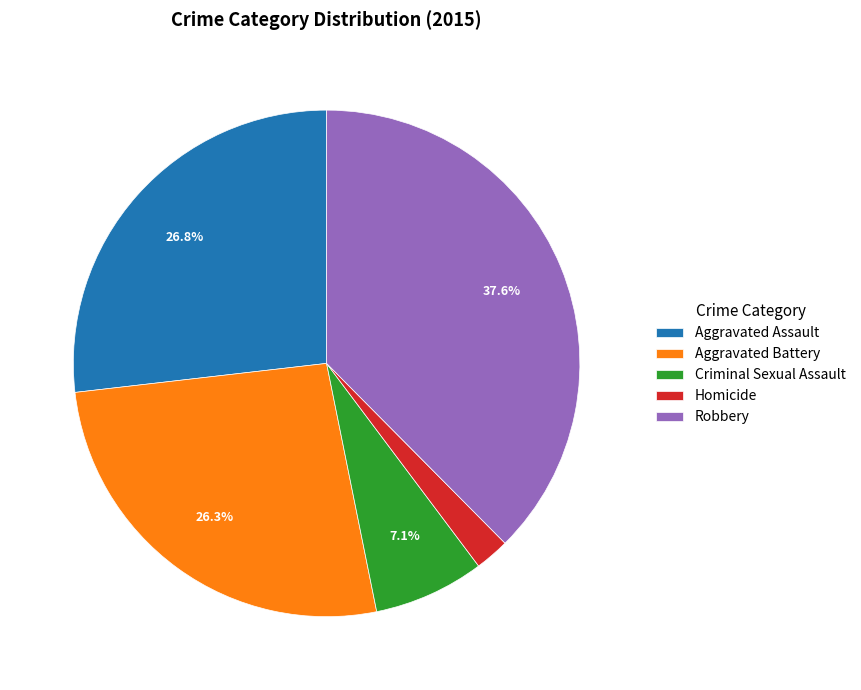

What portion of the pie excludes Aggravated Battery?

73.7%